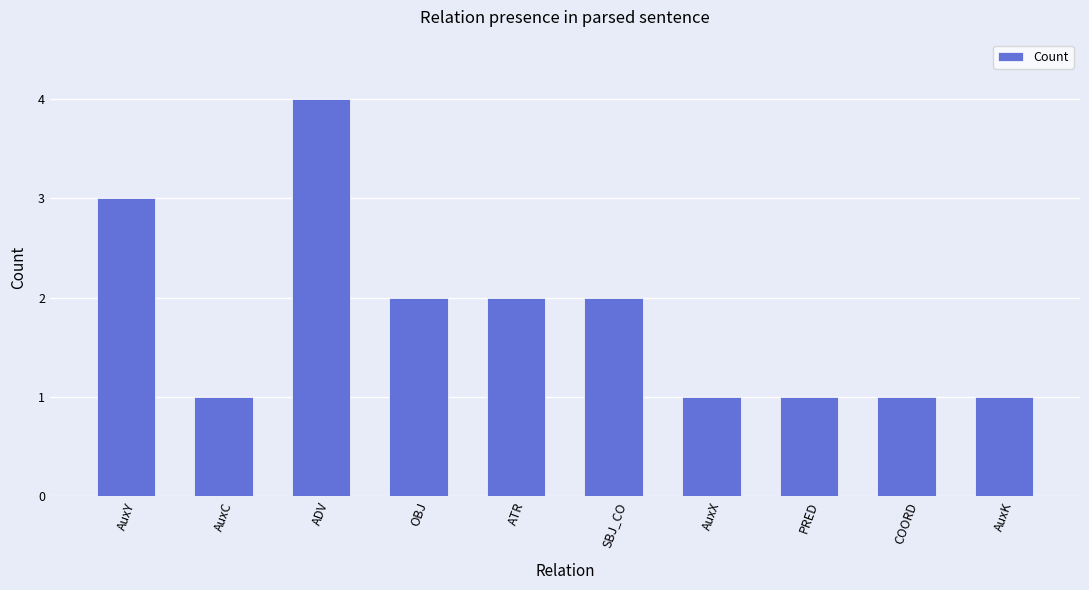

Where does the data first go above 2?

AuxY